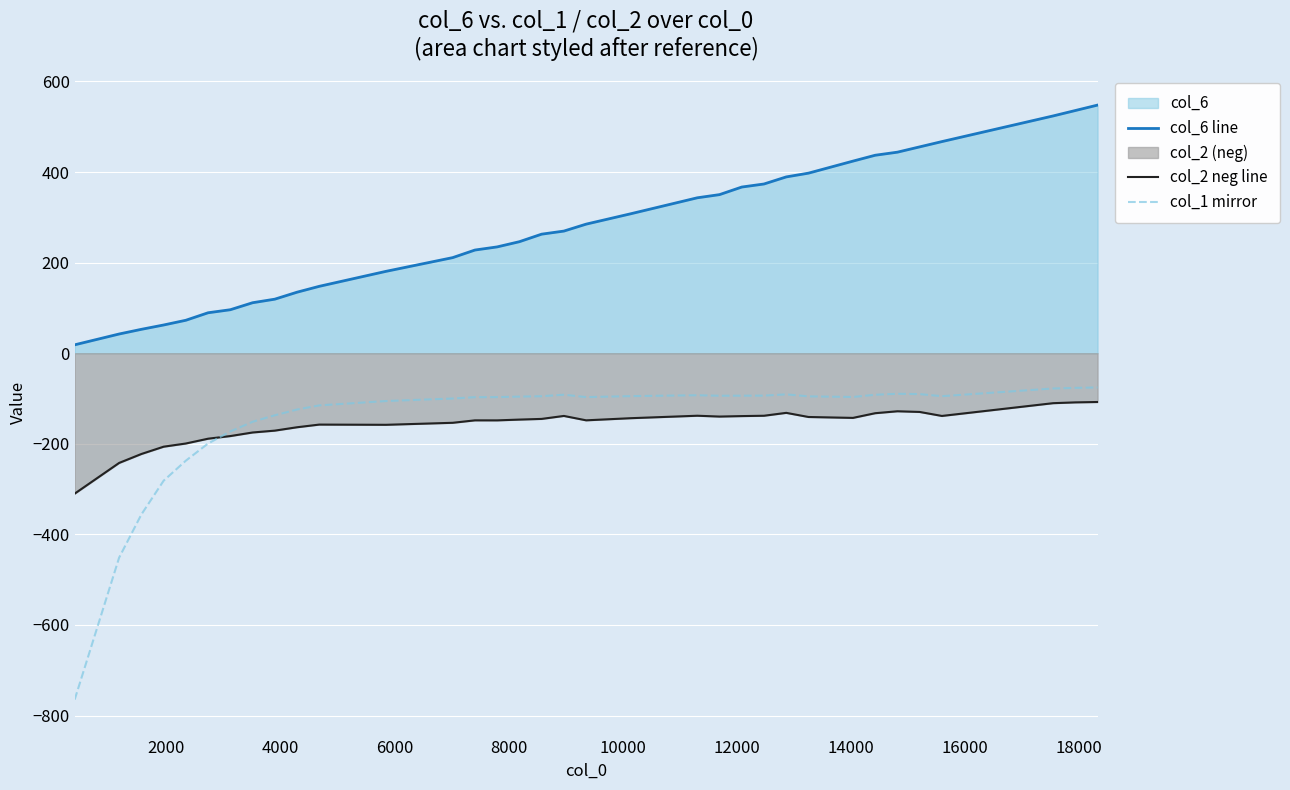

How many data points in col_2 neg line are above -145?

16